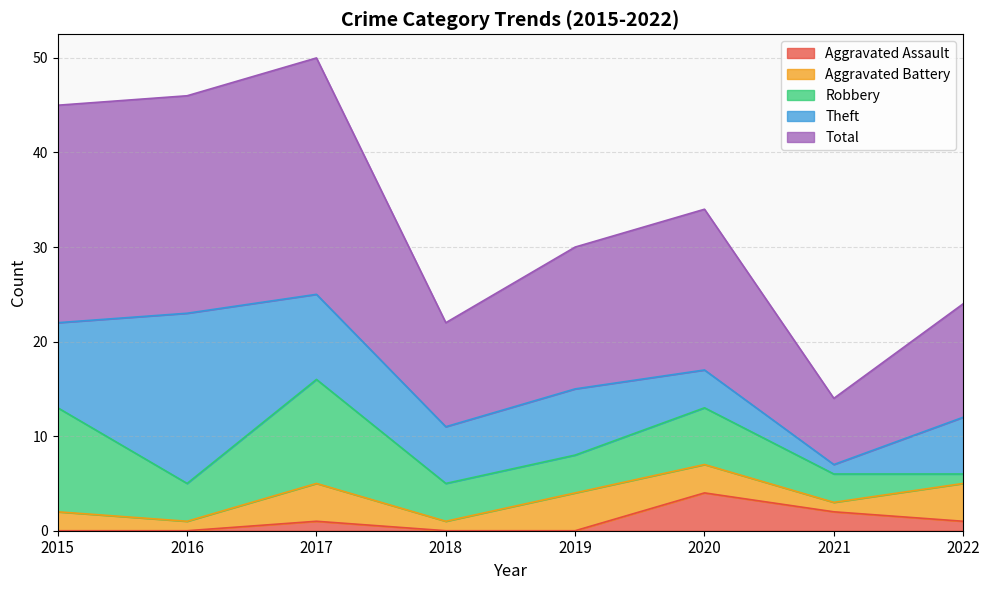

What is the difference between the maximum and minimum values in the Aggravated Battery series?

3